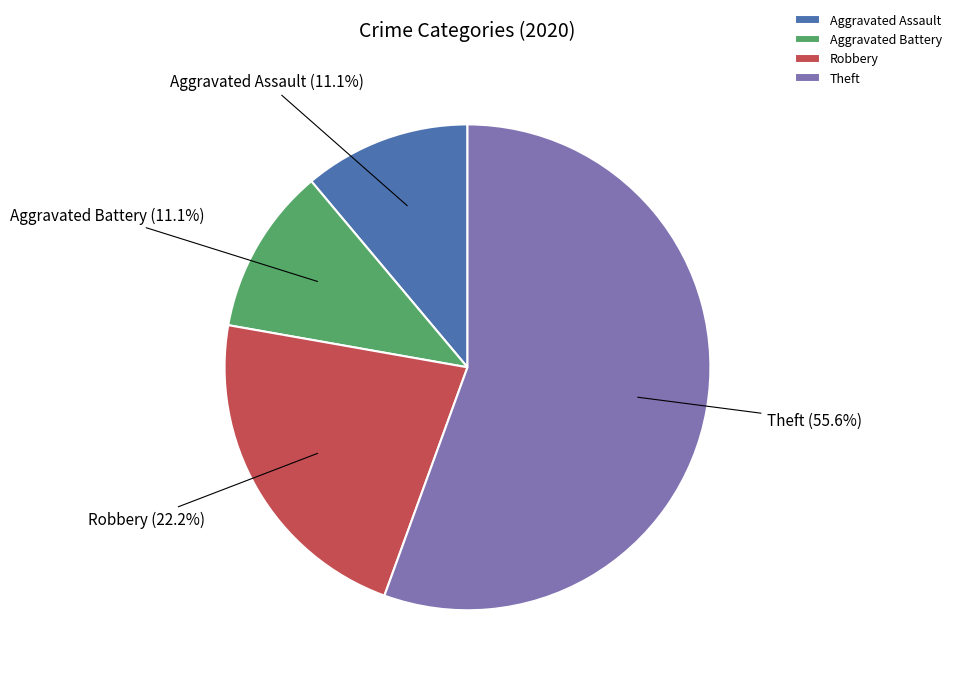

What is the largest slice in the pie chart?

Theft